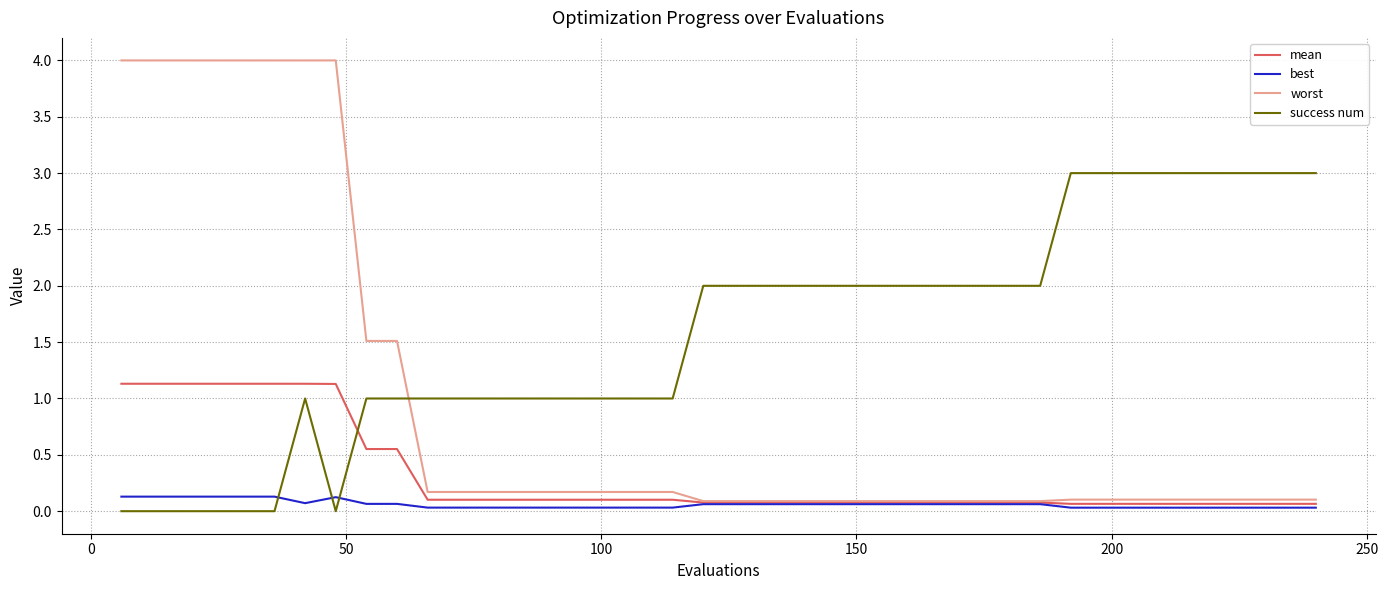

List the series in order of their peak value, lowest first.

best, mean, success num, worst